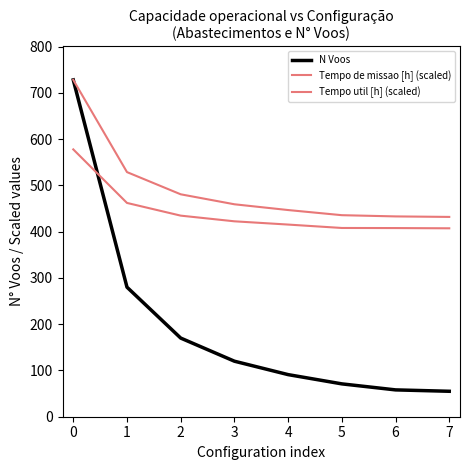

What is the sum of the N Voos values at 4 and 7?

146.0